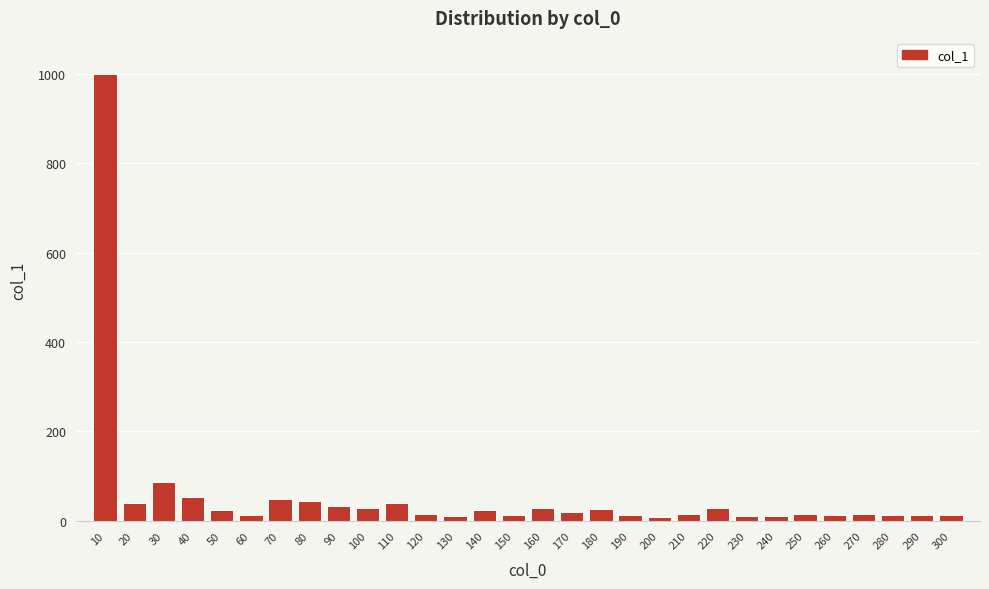

At which label is the value closest to 504?

30